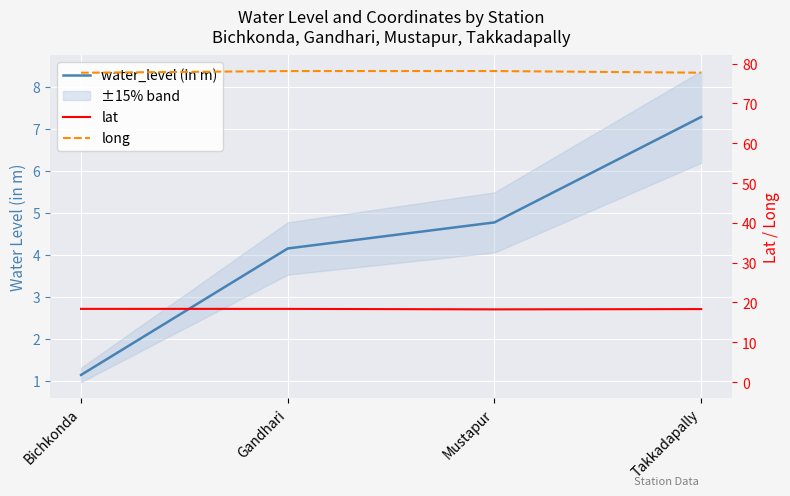

At which label does long reach its peak?

Mustapur